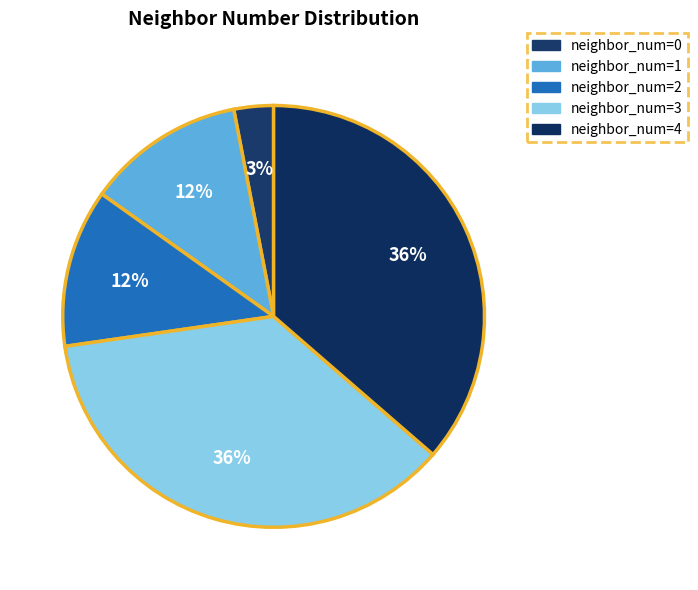

How many slices are in this pie chart?

5